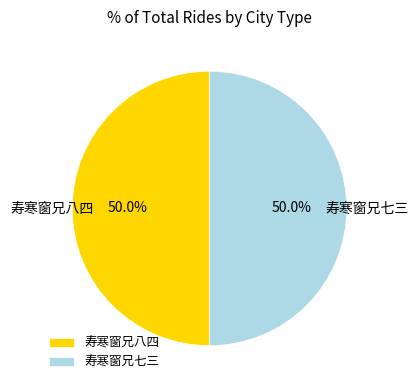

What percentage do 寿寒窗兄八四 and 寿寒窗兄七三 together represent?

100.0%